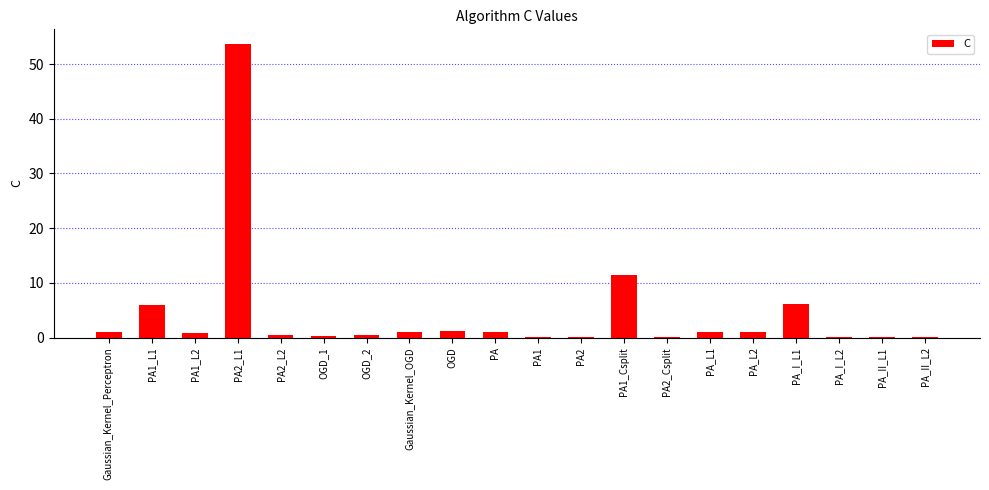

Which category has the highest value across all series?

PA2_L1